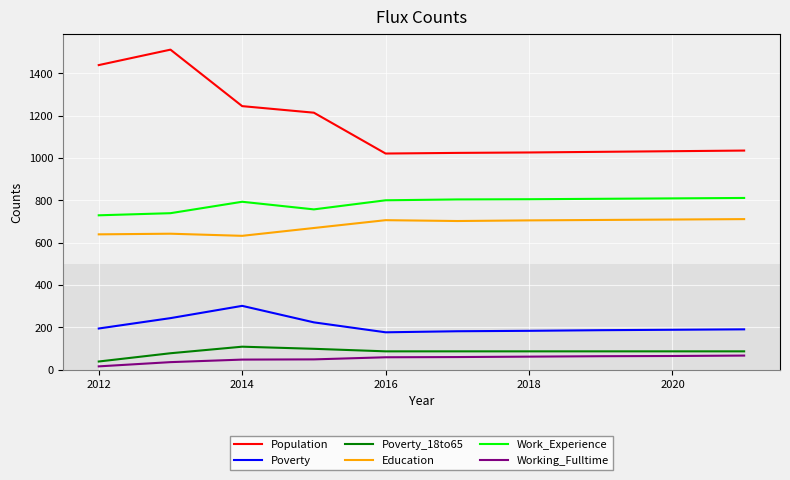

How many lines are shown in the chart?

6